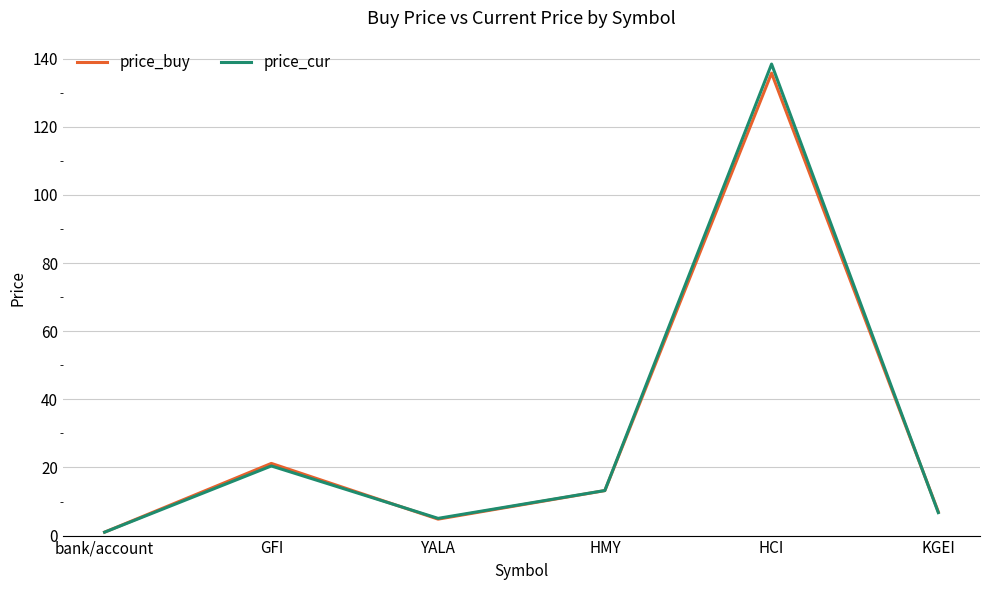

What position from the left is HCI?

5